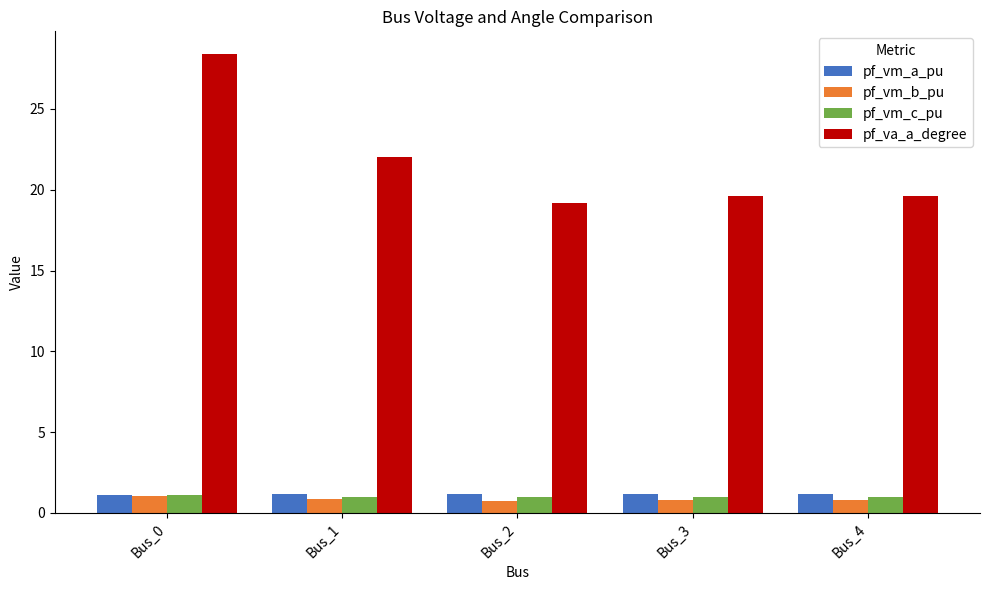

At which category is the sum across all series the highest?

Bus_0